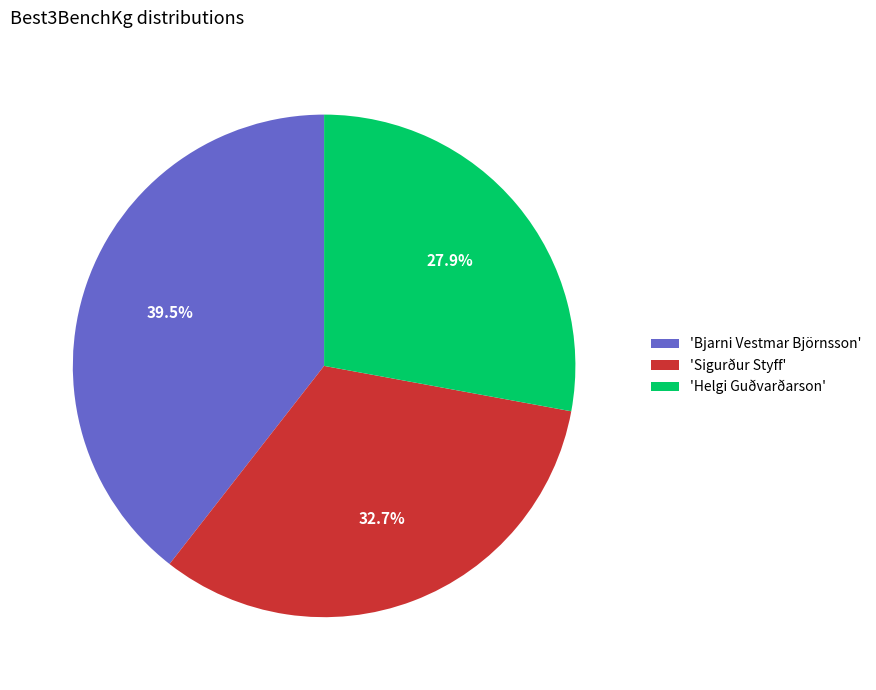

Rank the categories by value from highest to lowest.

'Bjarni Vestmar Björnsson', 'Sigurður Styff', 'Helgi Guðvarðarson'